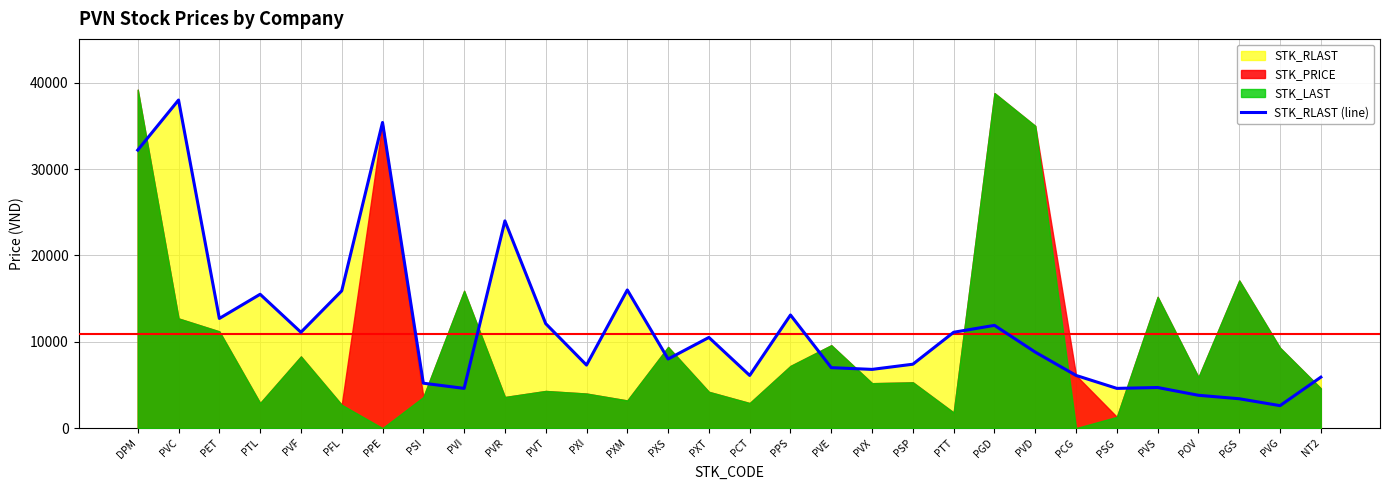

Between PET and PPE, which is larger?

PPE